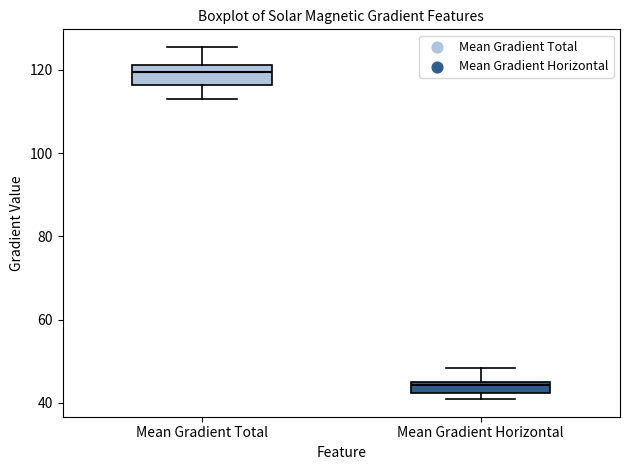

Where does the upper whisker of the box for Mean Gradient Horizontal end on the y-axis? The values are not printed on the chart, so give them approximately, as read against the axis.

48